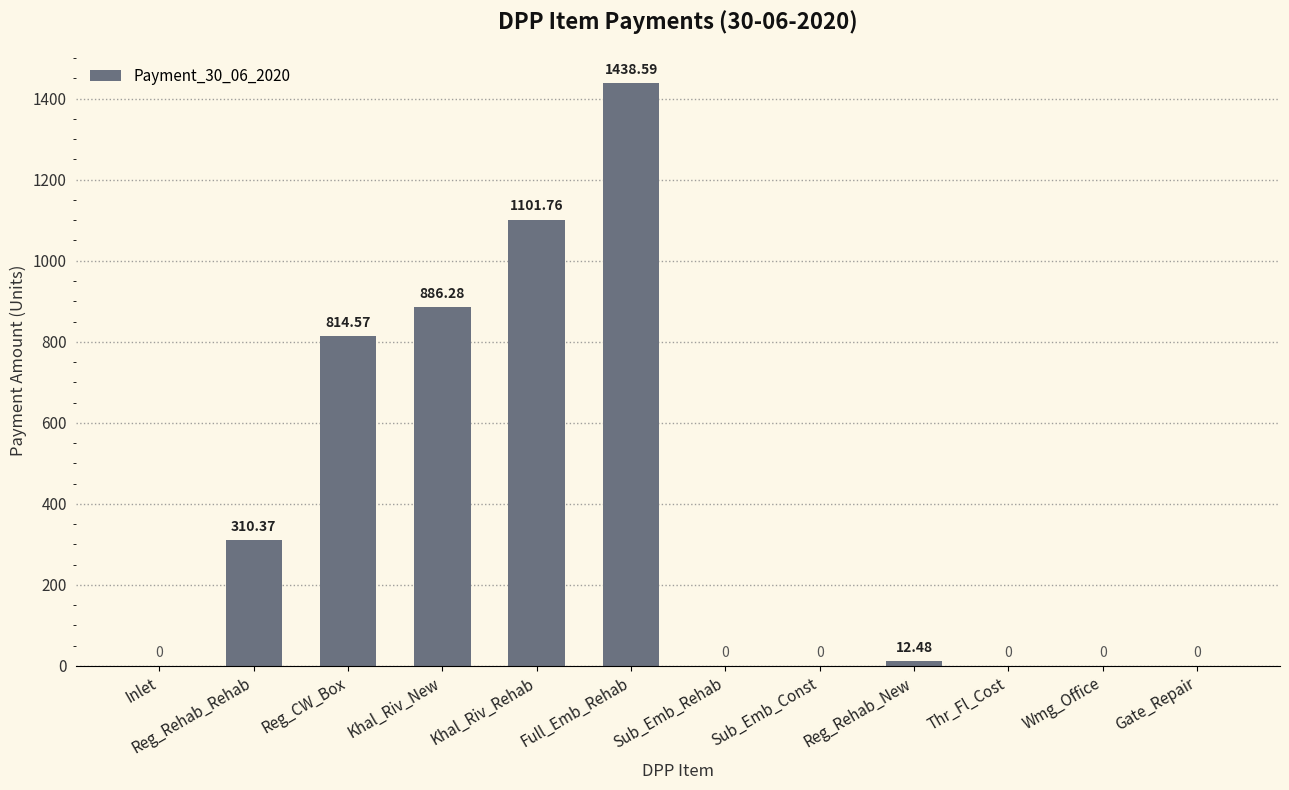

Which has a higher value, Thr_Fl_Cost or Reg_CW_Box?

Reg_CW_Box